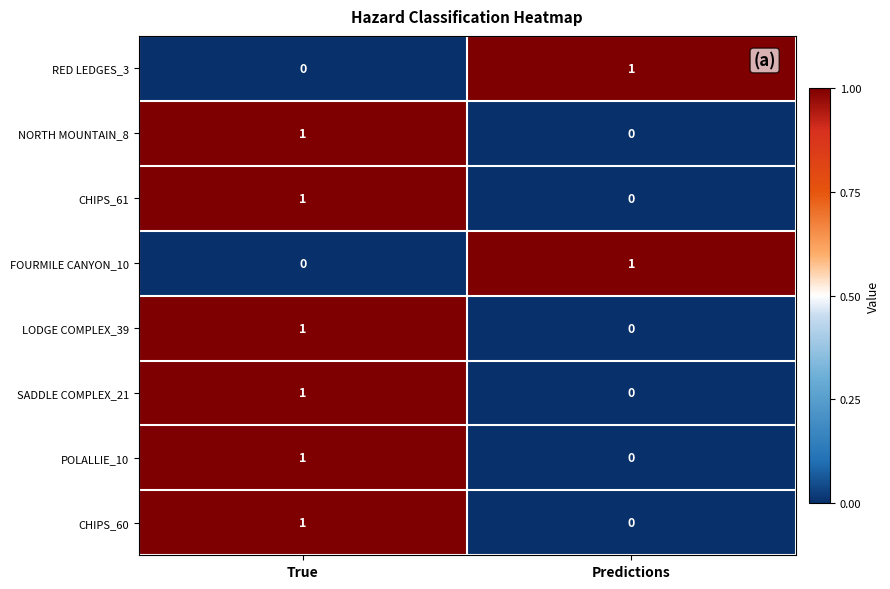

Reading left to right, list all the values displayed in this chart.

RED LEDGES_3: True=0	Predictions=1
NORTH MOUNTAIN_8: True=1	Predictions=0
CHIPS_61: True=1	Predictions=0
FOURMILE CANYON_10: True=0	Predictions=1
LODGE COMPLEX_39: True=1	Predictions=0
SADDLE COMPLEX_21: True=1	Predictions=0
POLALLIE_10: True=1	Predictions=0
CHIPS_60: True=1	Predictions=0